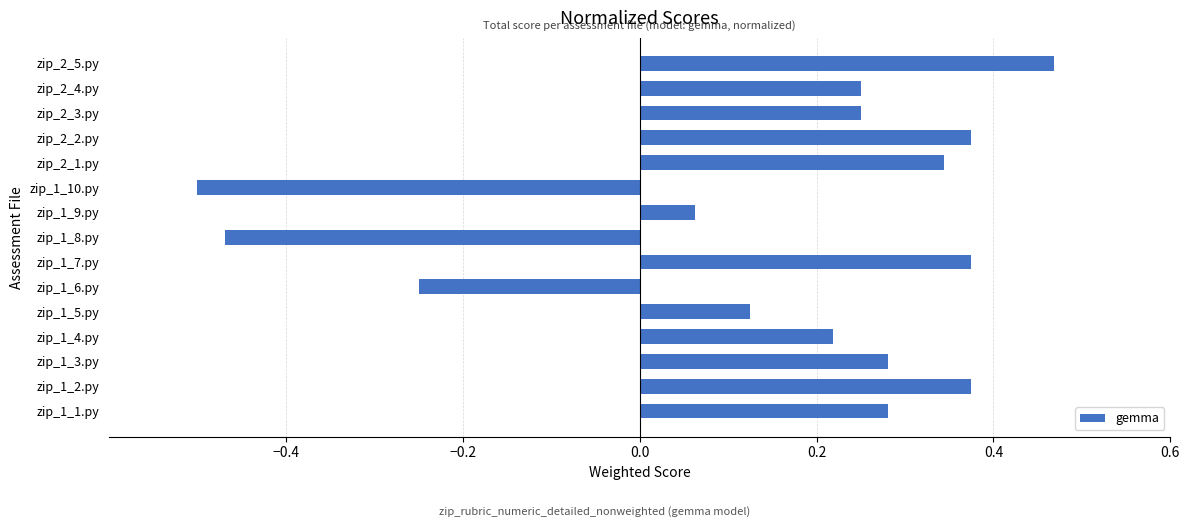

Is it true that the value at zip_1_4.py is 0.1?

False